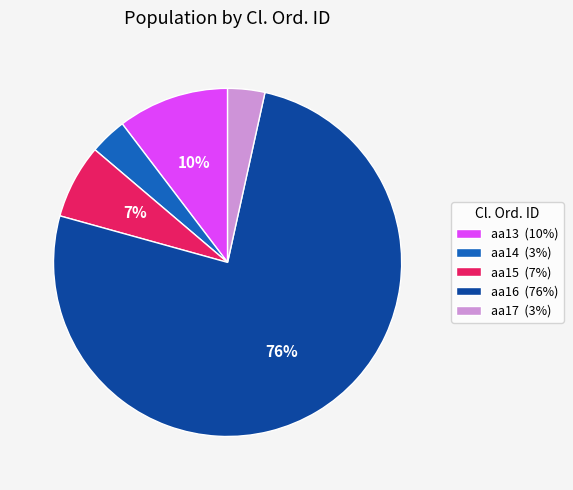

Which has a higher value, aa14 or aa13?

aa13